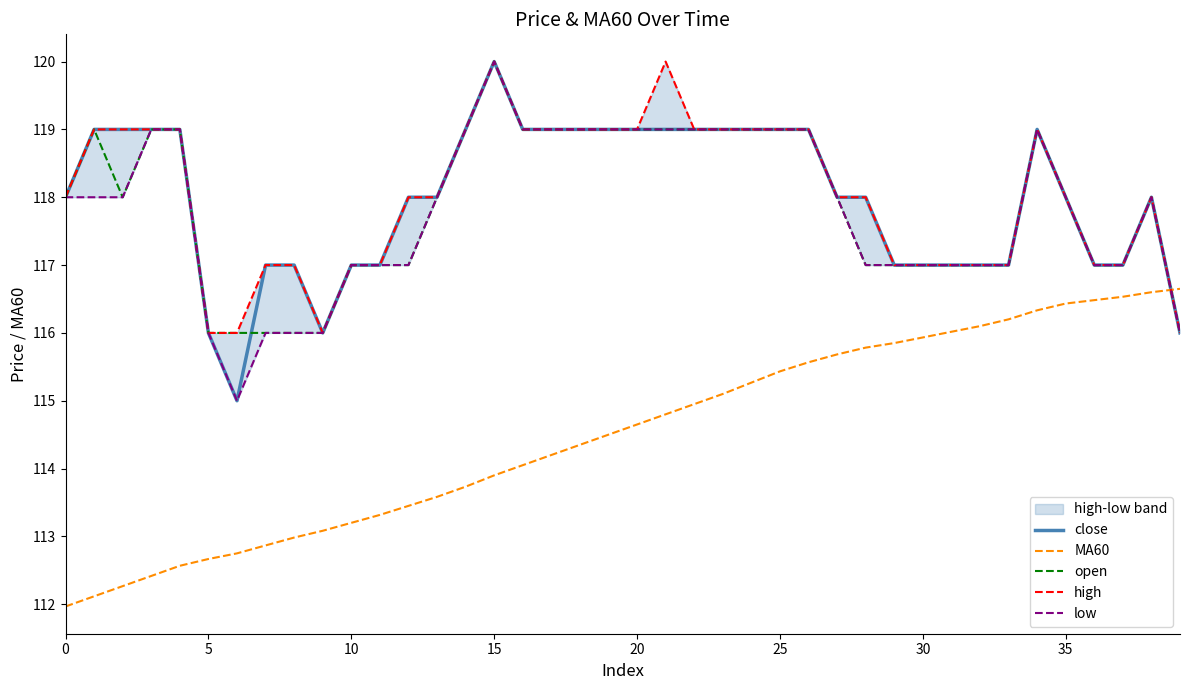

At which category is the sum across all series the highest?

15